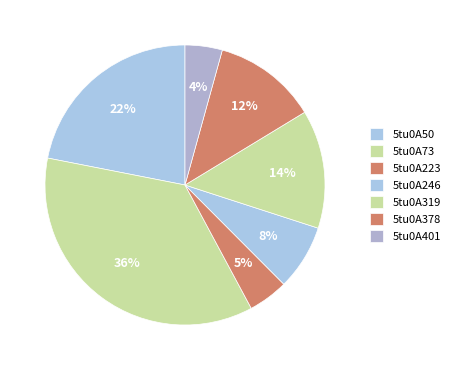

What percentage do 5tu0A401 and 5tu0A378 together represent?

16.3%